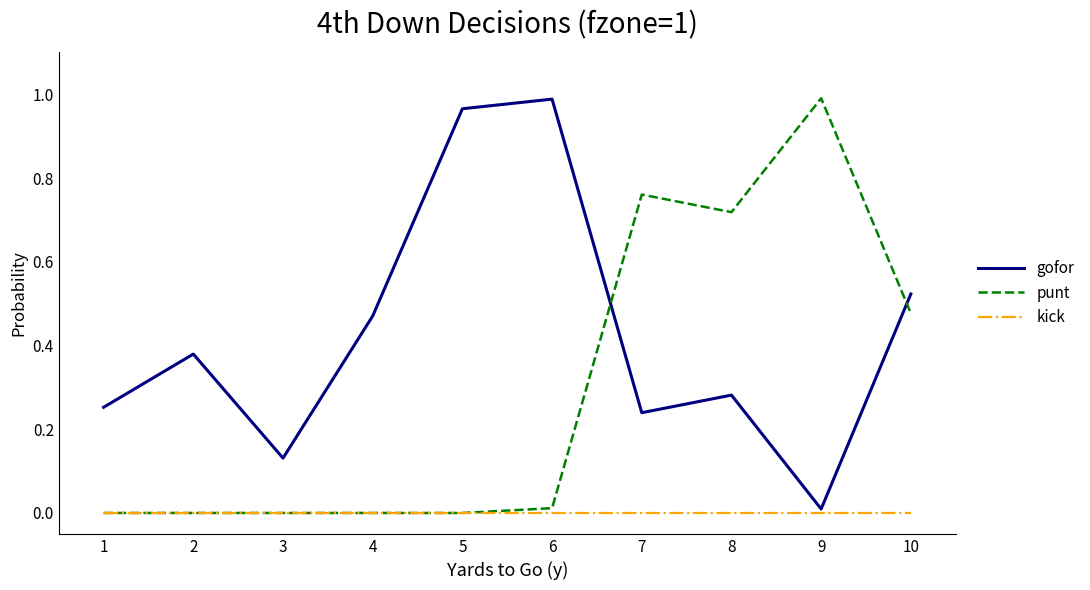

Which category has the lowest value in the gofor series?

9